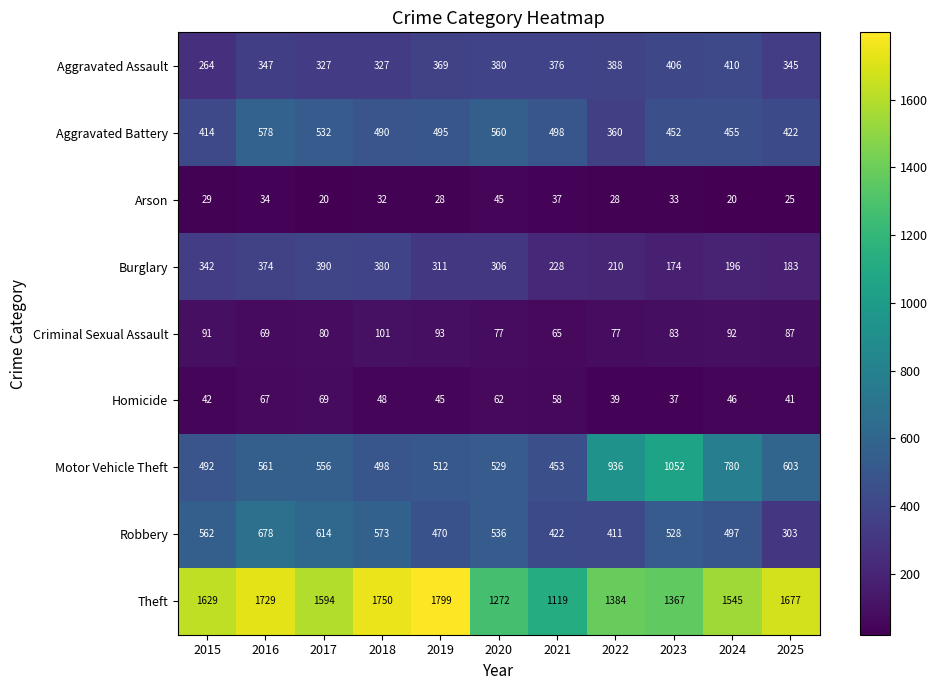

Rank the series at 2021 from highest to lowest value.

Theft, Aggravated Battery, Motor Vehicle Theft, Robbery, Aggravated Assault, Burglary, Criminal Sexual Assault, Homicide, Arson